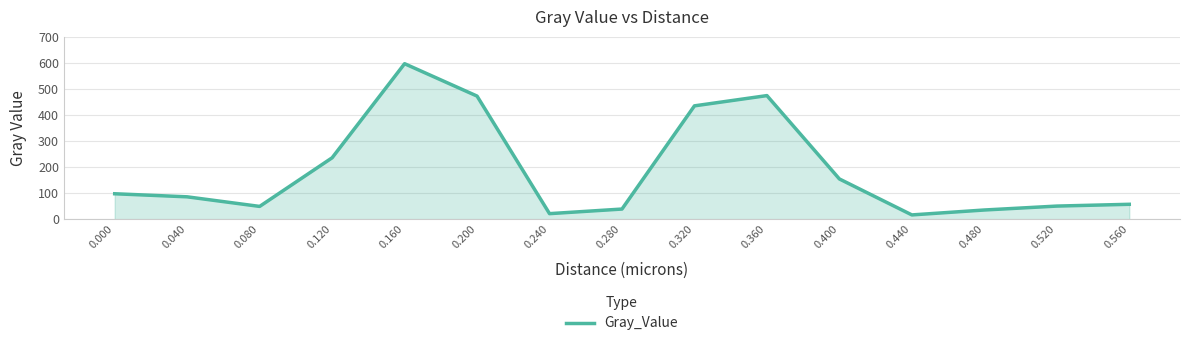

Between 0.080 and 0.160, which is larger?

0.160